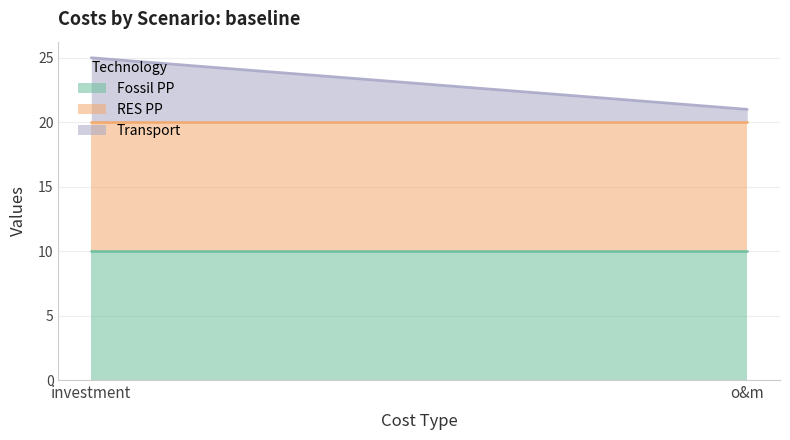

Reading left to right, list all the values displayed in this chart.

Fossil PP: 10	10
RES PP: 10	10
Transport: 5	1